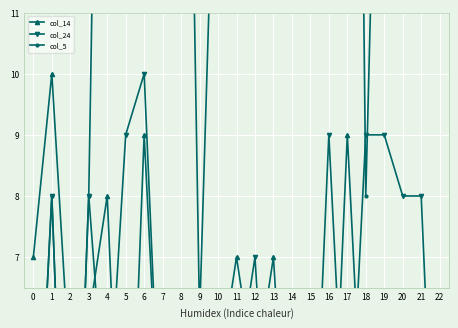

Between which two adjacent categories do col_14 and col_24 first intersect?

2 and 3